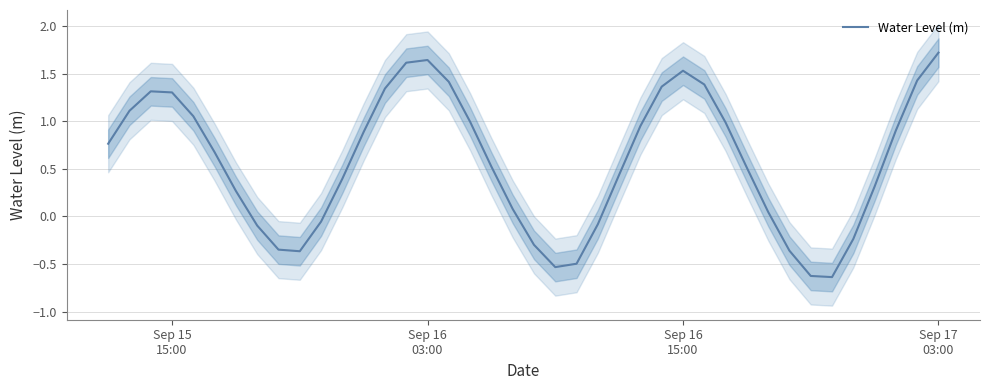

Reading left to right, list all the values displayed in this chart.

0.8	1.1	1.3	1.3	1.1	0.7	0.3	-0.1	-0.3	-0.4	-0.1	0.4	0.9	1.3	1.6	1.6	1.4	1.0	0.5	0.1	-0.3	-0.5	-0.5	-0.1	0.4	1.0	1.4	1.5	1.4	1.0	0.5	0.0	-0.4	-0.6	-0.6	-0.2	0.3	0.9	1.4	1.7